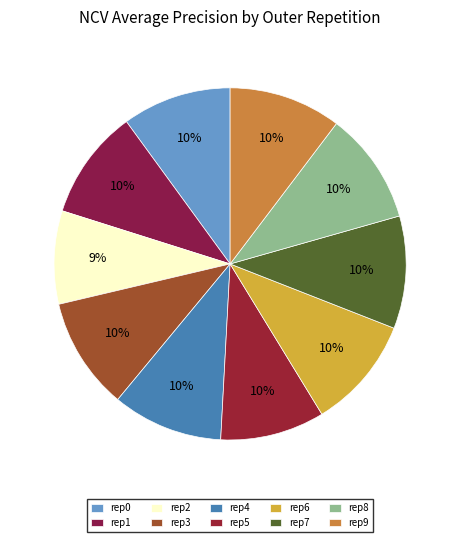

How many slices are in this pie chart?

10